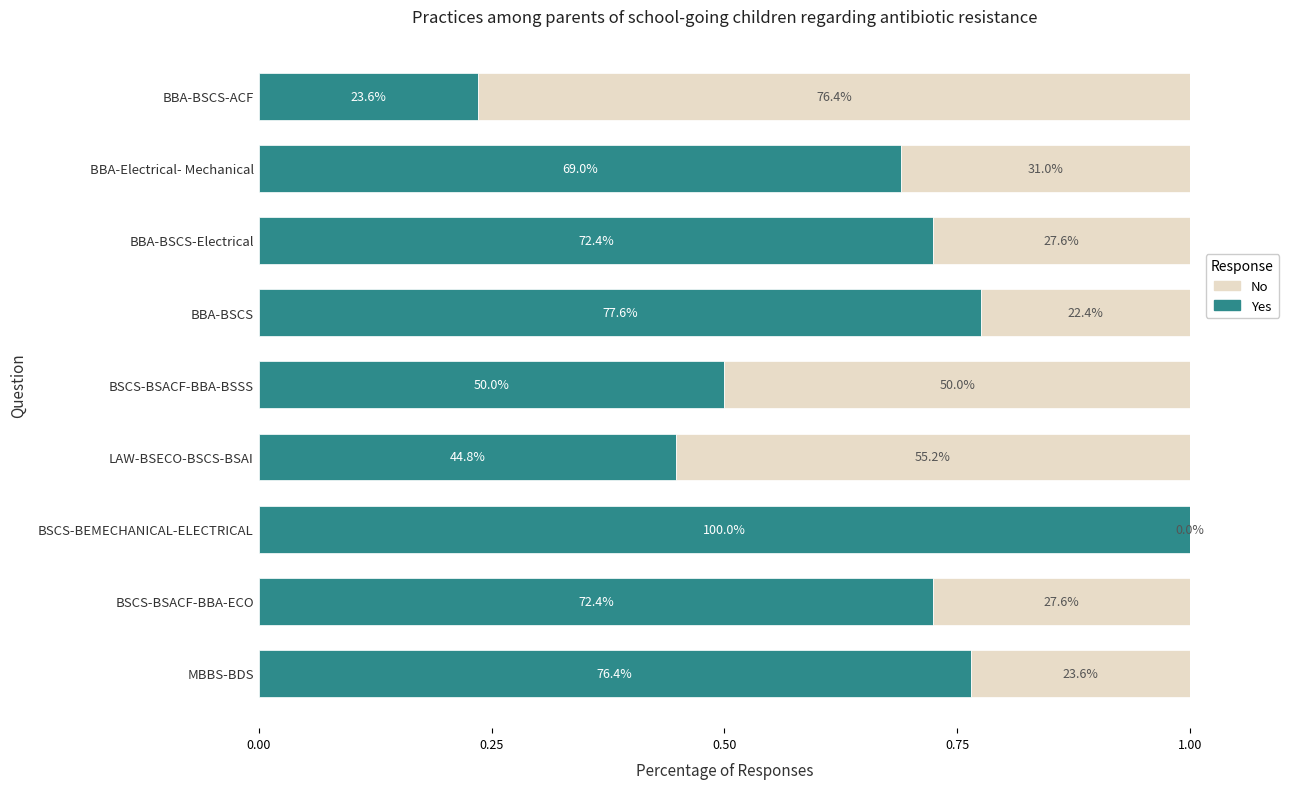

What are all the series names shown in the legend?

No, Yes